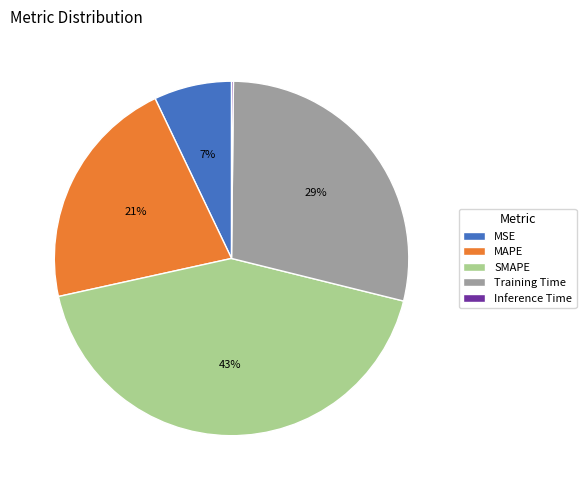

Between MSE and Training Time, which is larger?

Training Time